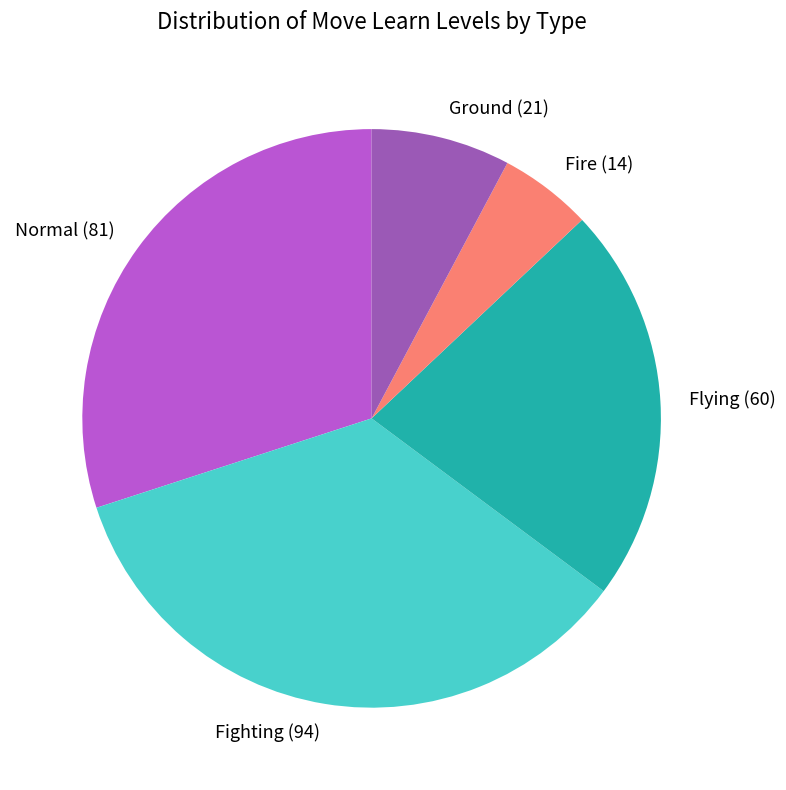

Rank the categories by value from lowest to highest.

Fire (14), Ground (21), Flying (60), Normal (81), Fighting (94)